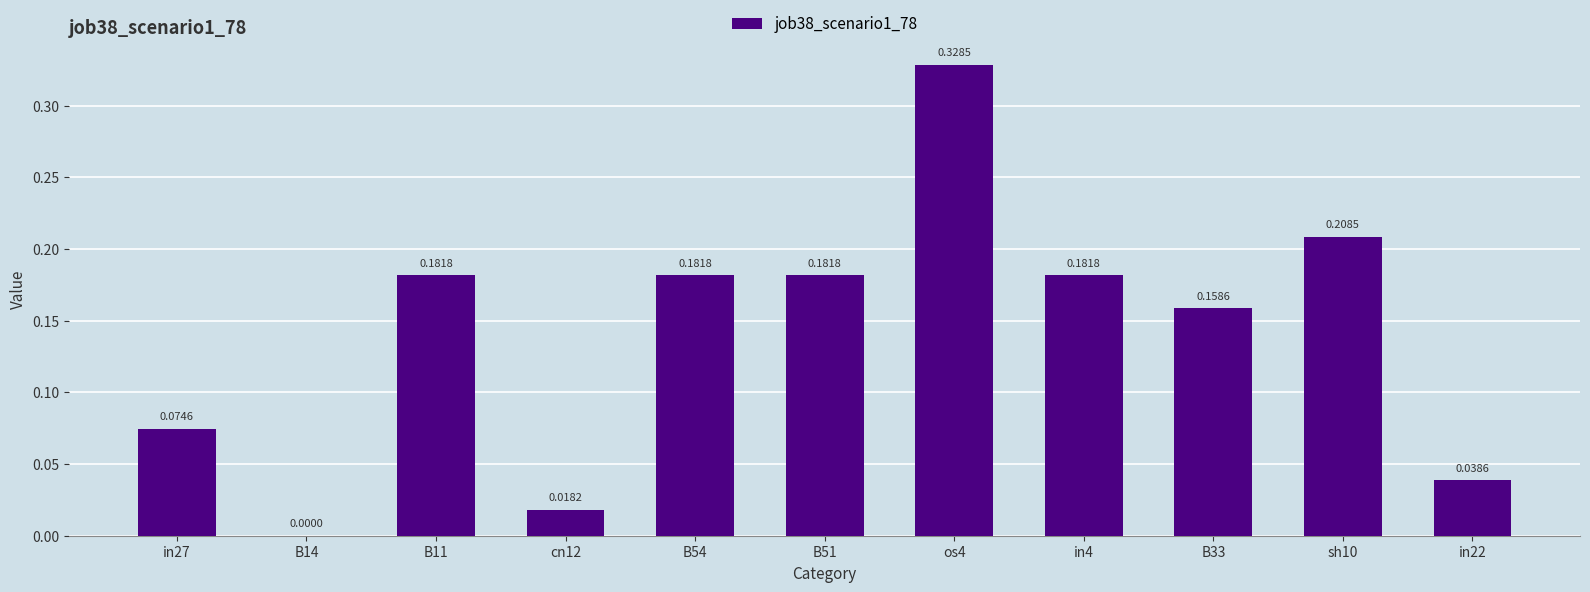

What is the change in value from B51 to os4?

+0.1